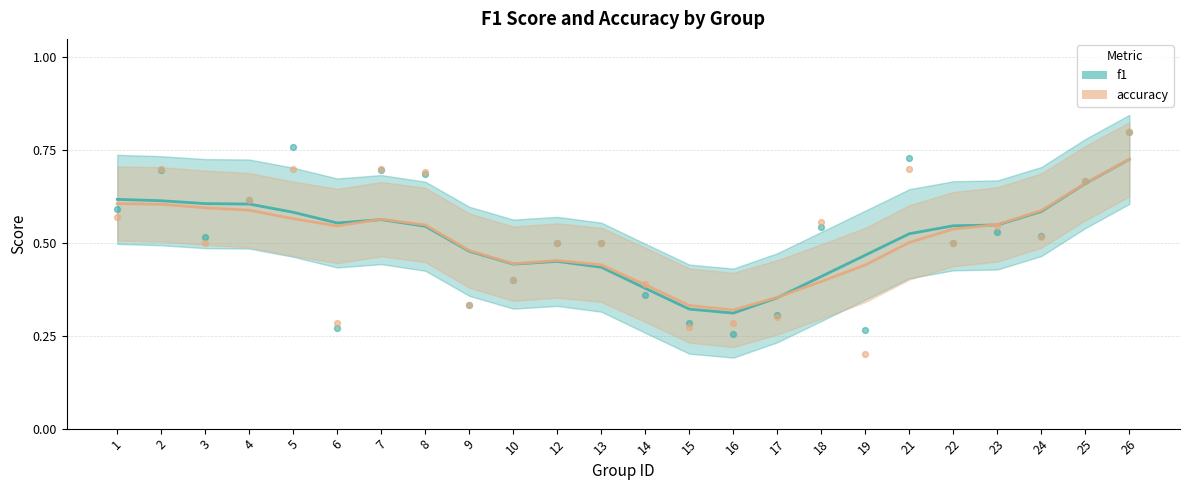

At how many categories does at least one series exceed 0?

24